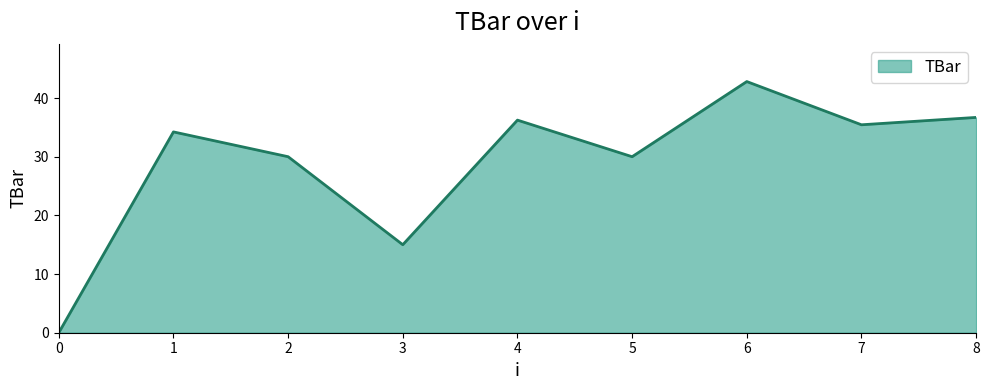

Does the chart display data point markers on the line(s)?

No